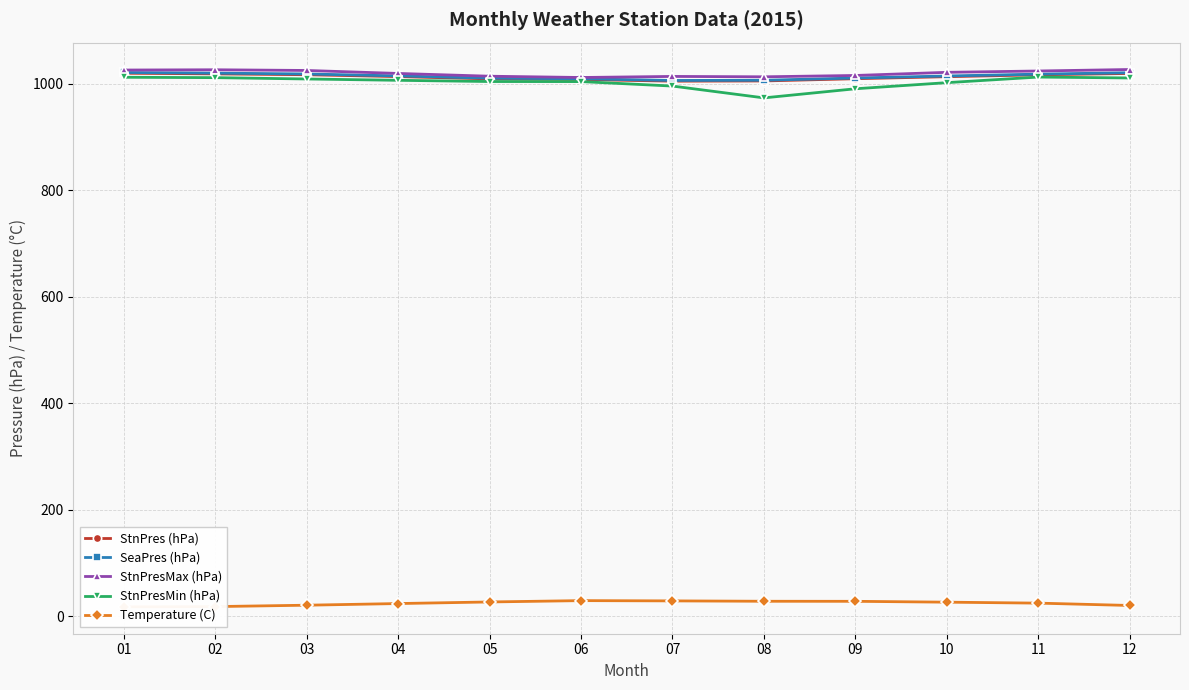

Count the number of data series in this chart.

5